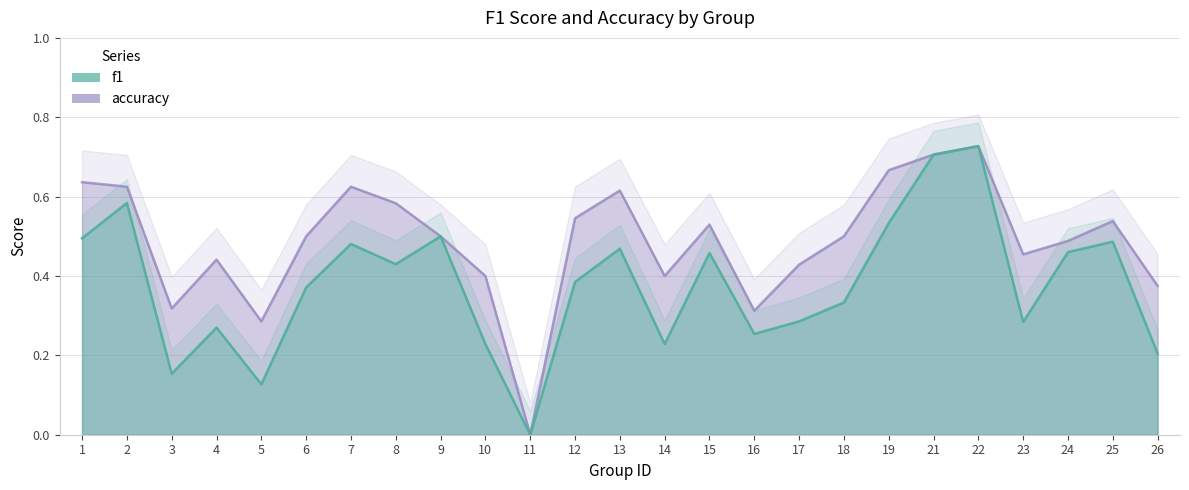

At which category does accuracy reach its first local peak?

4